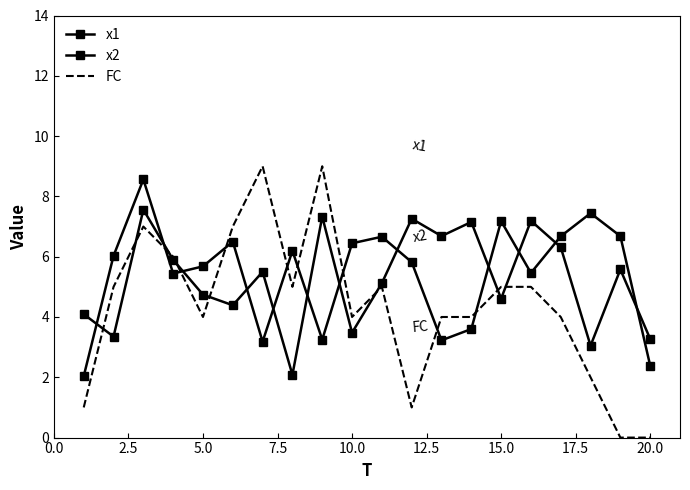

What is the value of the x1 point at the 4th from the left?

5.4